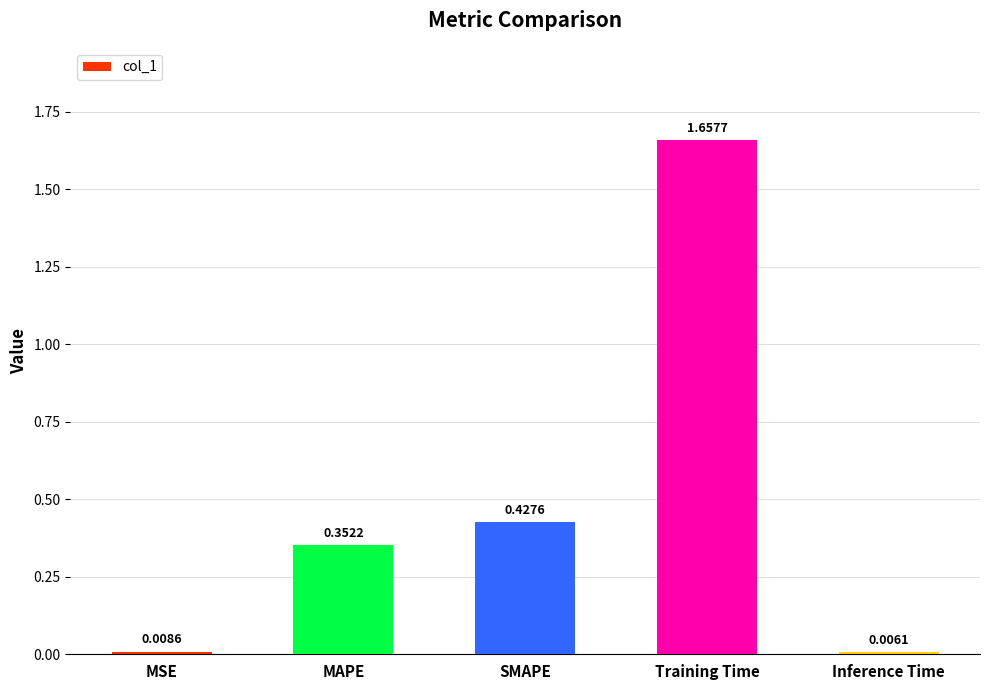

What is the change in value from MAPE to Training Time?

+1.3